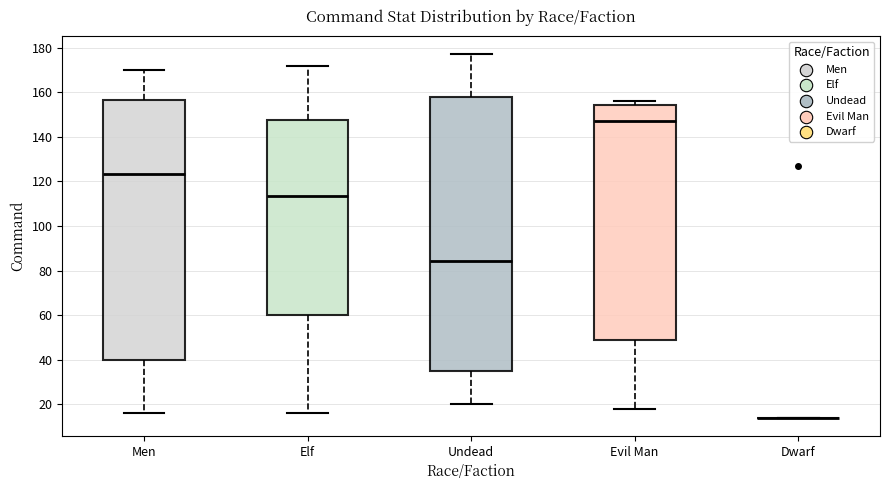

Reading left to right, read every box against the y-axis: the position of its median line, the range the box covers, and the ends of its whiskers. The values are not printed on the chart, so give them approximately, as read against the axis.

Men: median 124, box 40 to 156, whiskers 16 to 170
Elf: median 114, box 60 to 148, whiskers 16 to 172
Undead: median 84, box 36 to 158, whiskers 20 to 178
Evil Man: median 148, box 48 to 154, whiskers 18 to 156
Dwarf: box collapsed to a line at 14, whiskers 14 to 14